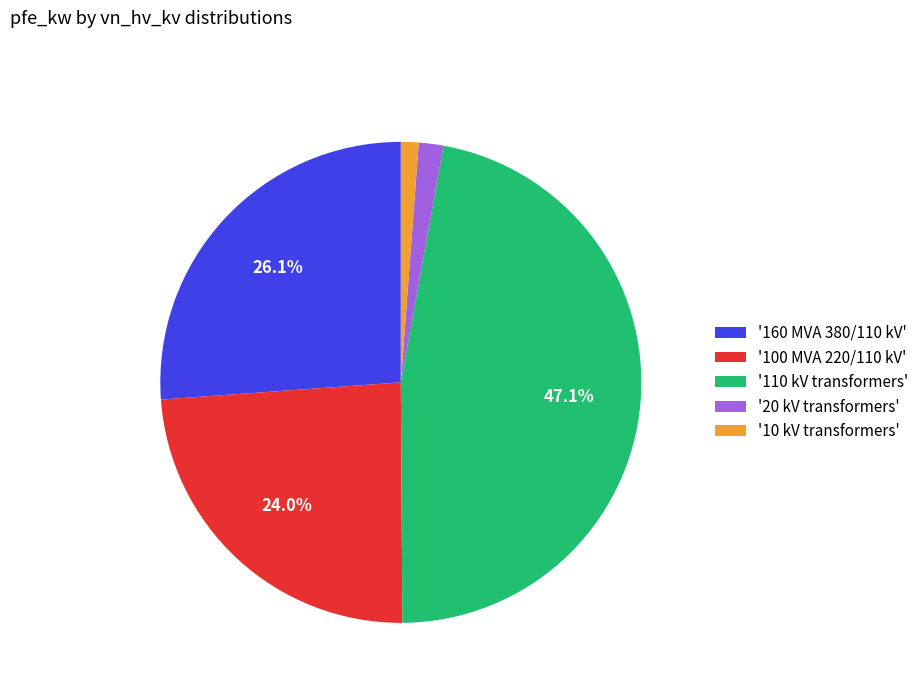

How many slices are in this pie chart?

5